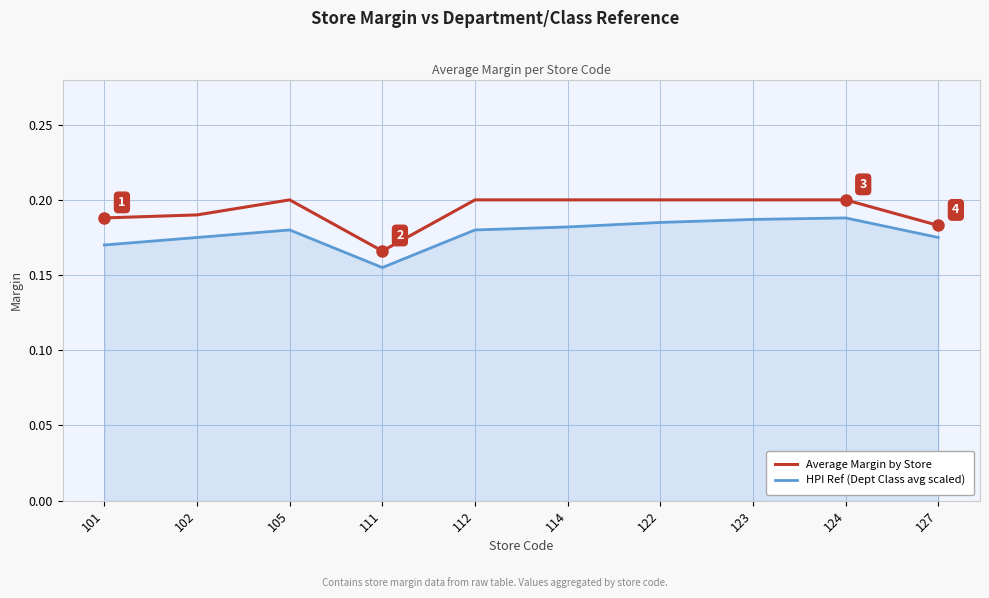

Which series has the largest range (max minus min)?

Average Margin by Store